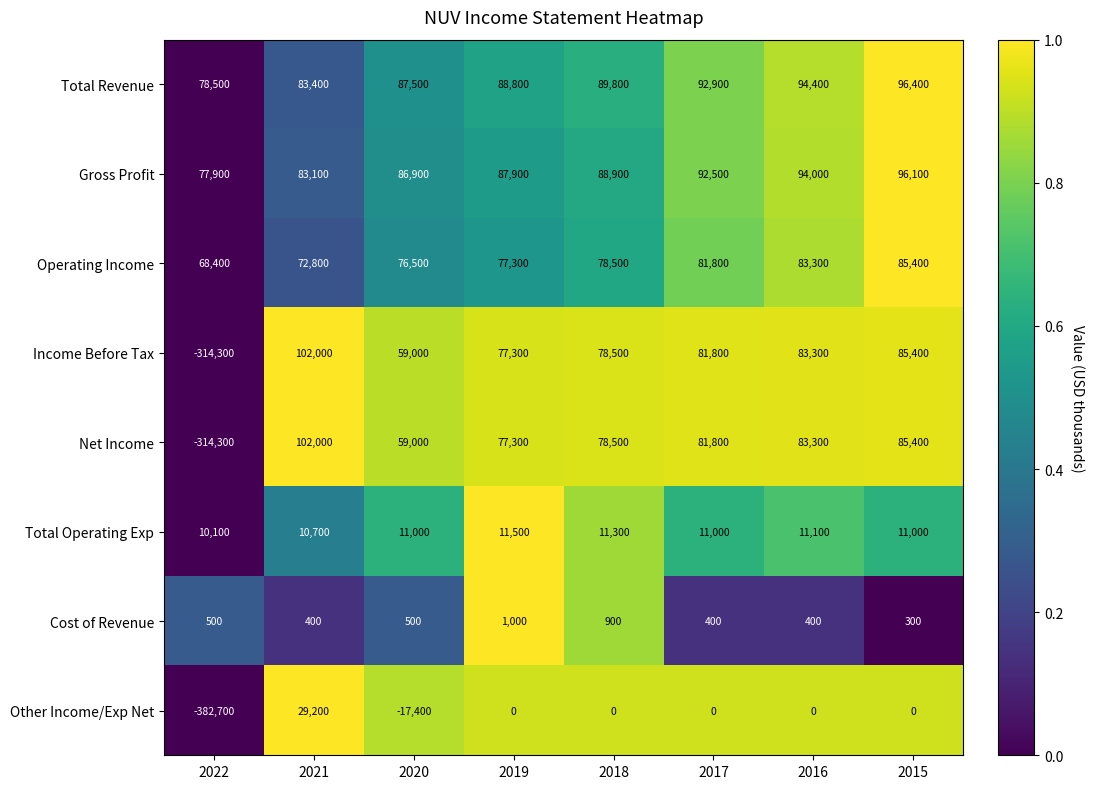

What is the sum of all Total Operating Exp values?

87700